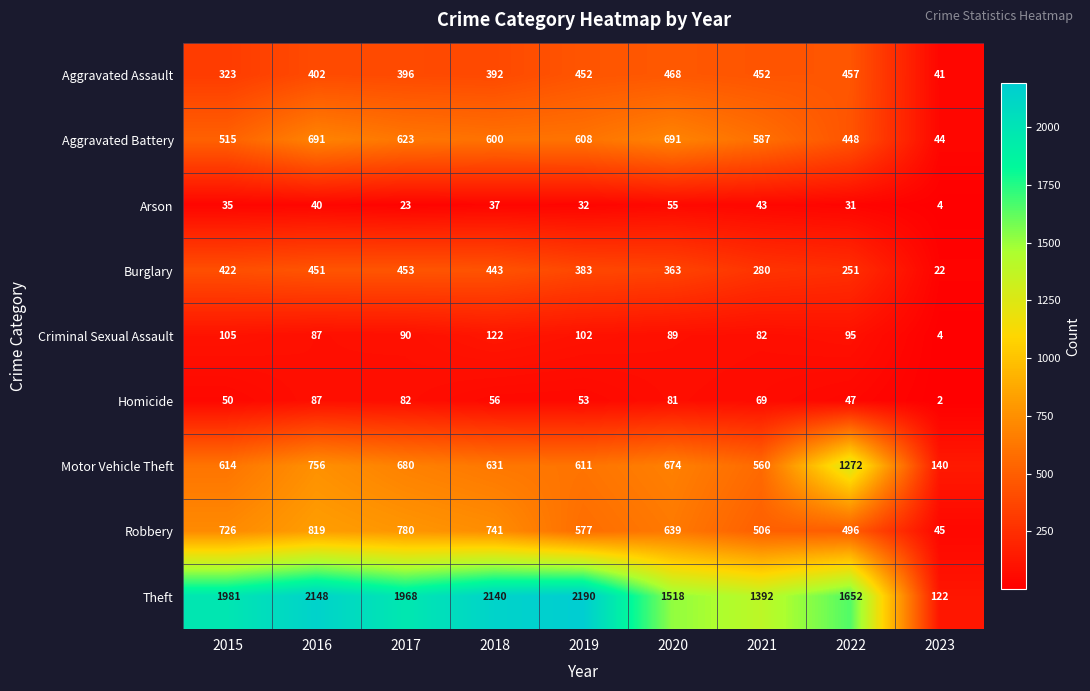

Rank the series by their maximum value, from highest to lowest.

Theft, Motor Vehicle Theft, Robbery, Aggravated Battery, Aggravated Assault, Burglary, Criminal Sexual Assault, Homicide, Arson